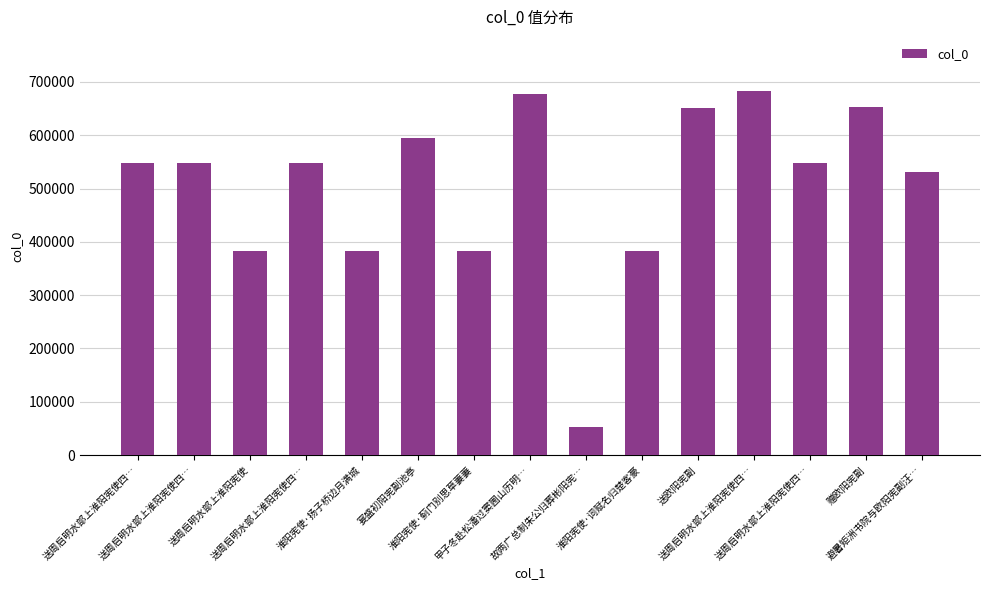

What is the label of the 9th bar from the left?

故两广总制朱公归葬彬阳宪…